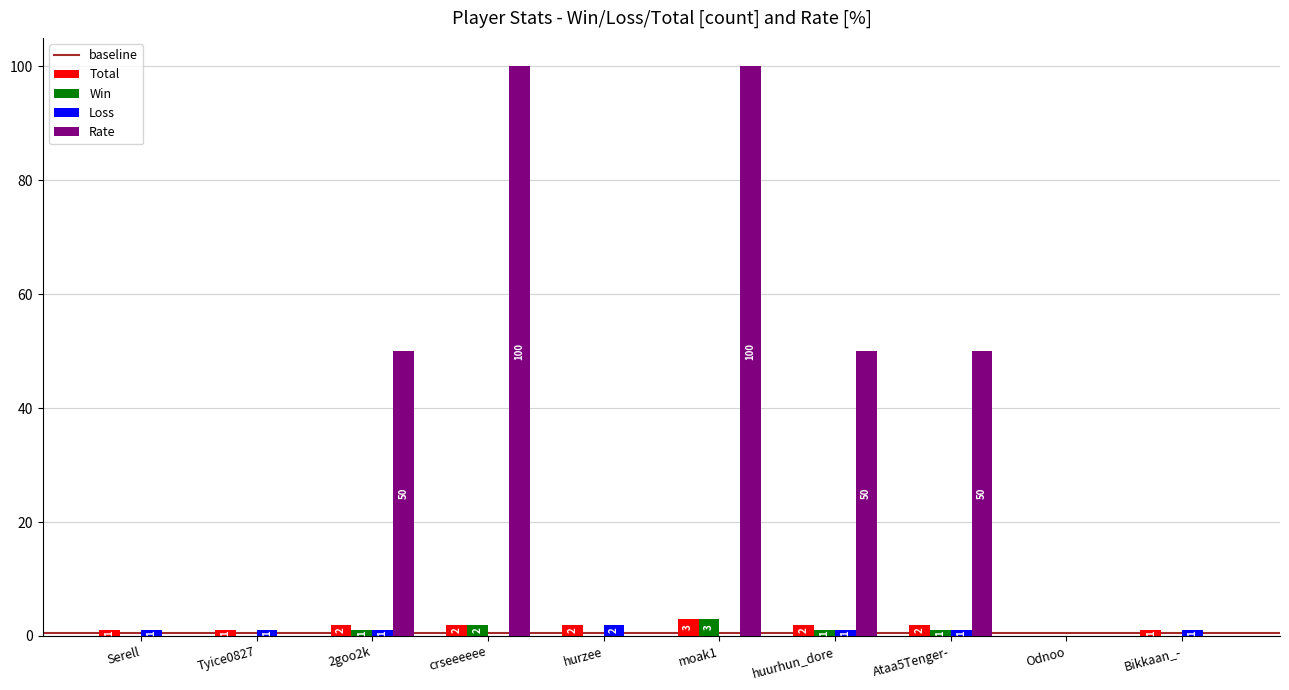

Reading left to right, transcribe all the data shown in this chart.

Total: 1	1	2	2	2	3	2	2	0	1
Win: 0	0	1	2	0	3	1	1	0	0
Loss: 1	1	1	0	2	0	1	1	0	1
Rate: 0	0	50	100	0	100	50	50	0	0